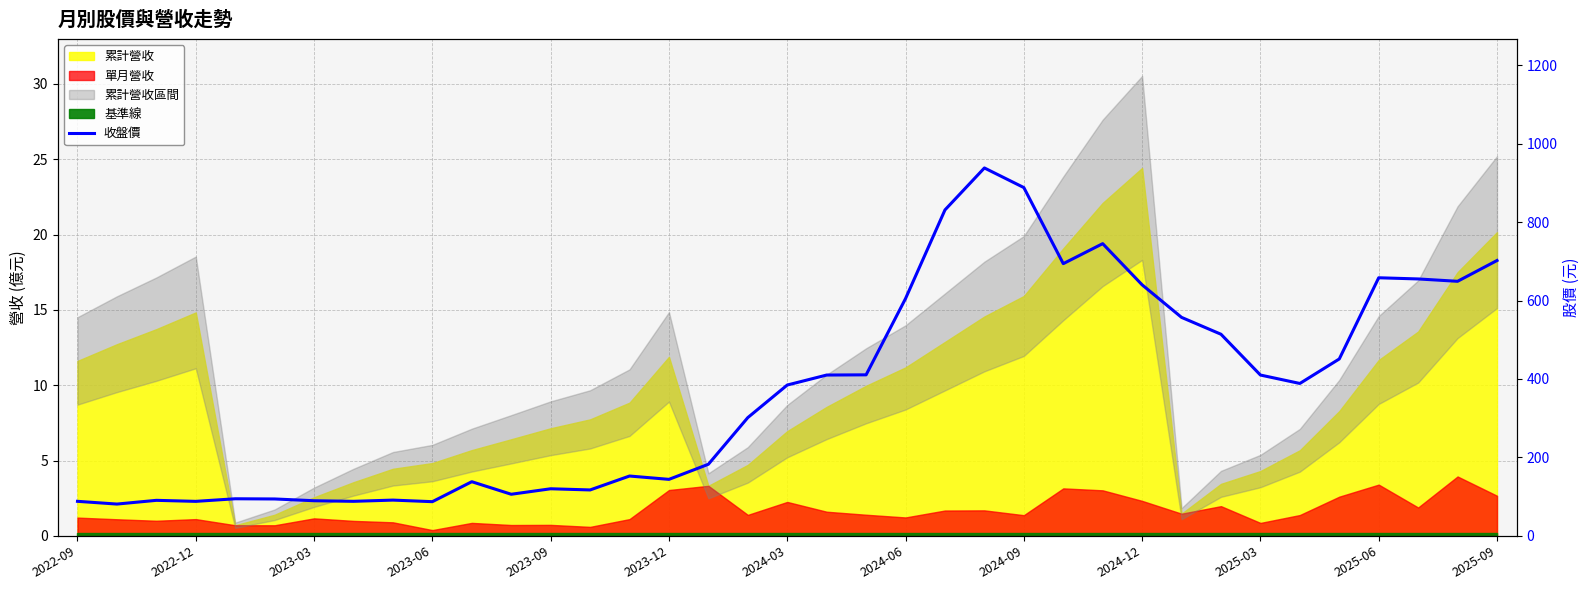

Is it true that the value at 25 is 694.0?

True